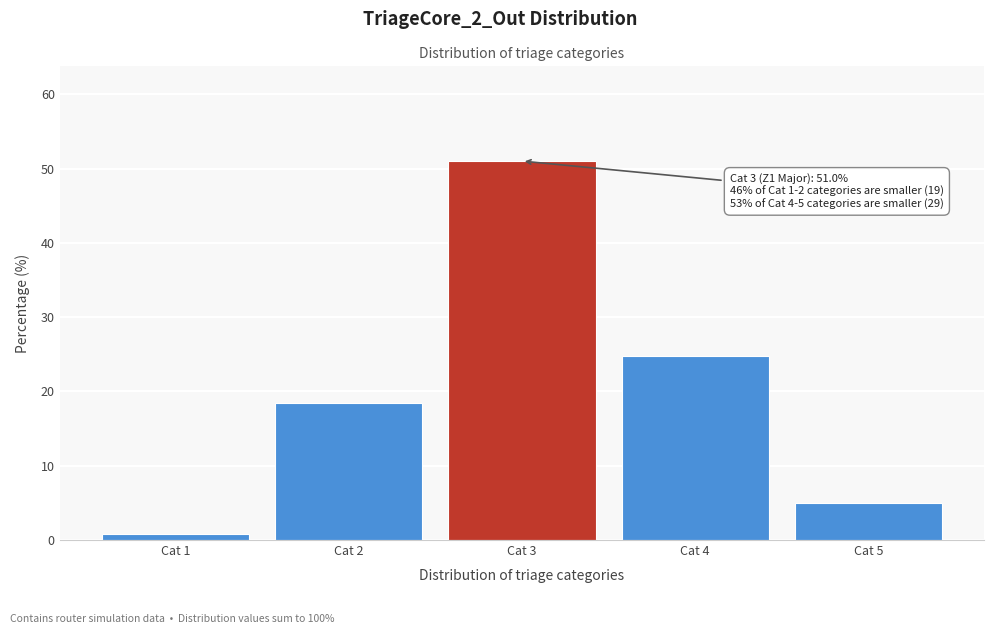

Reading left to right, transcribe all the data shown in this chart.

0.8	18.4	51.0	24.8	5.0